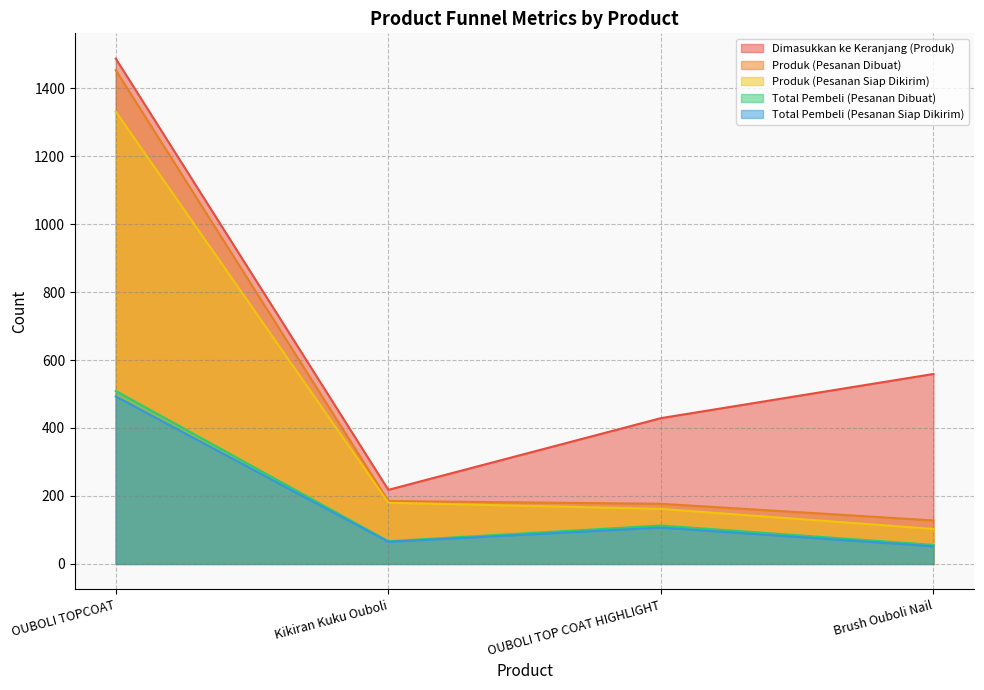

True or false: Dimasukkan ke Keranjang (Produk) and Total Pembeli (Pesanan Siap Dikirim) cross at least once.

False